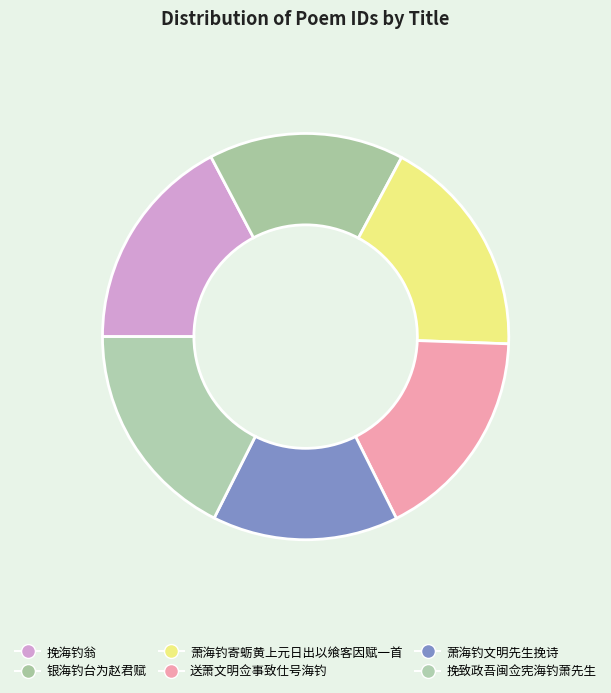

What is the total percentage of 挽海钓翁 and 送萧文明佥事致仕号海钓?

34.3%